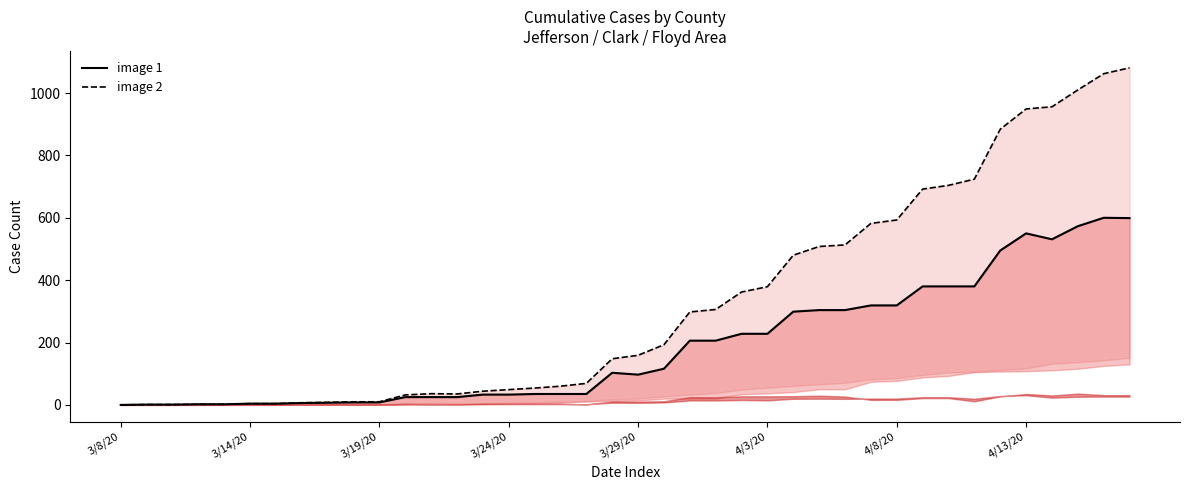

What is the spread (max minus min) of values at 14?

11